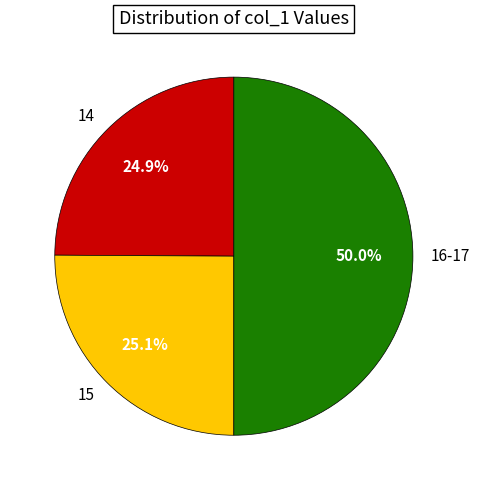

Does 14 represent more than half of the total?

No